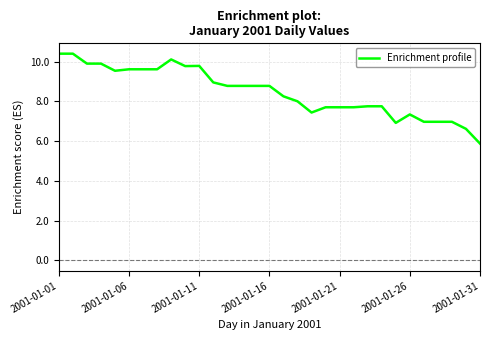

What is the maximum value shown in the chart?

10.4